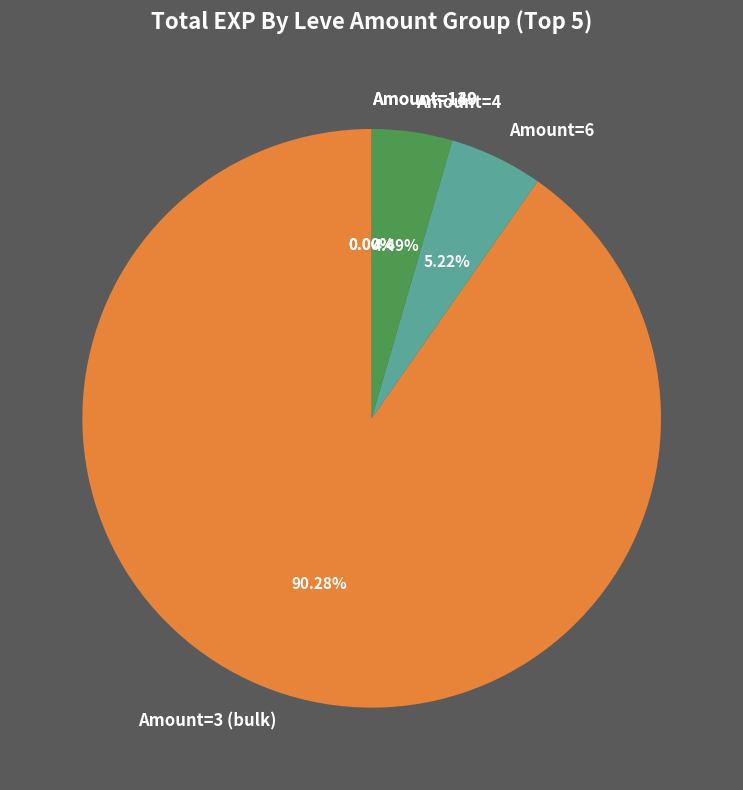

Does Amount=3 (bulk) account for over 50% of the chart?

Yes